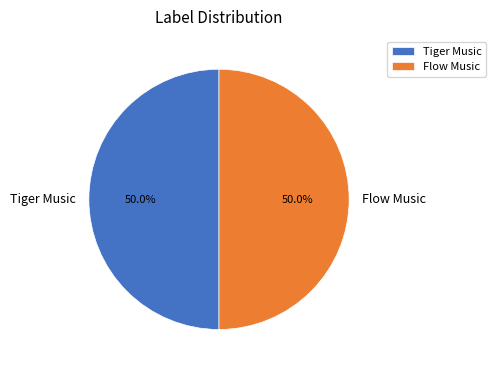

Do Flow Music and Tiger Music together represent more than half of the pie?

Yes